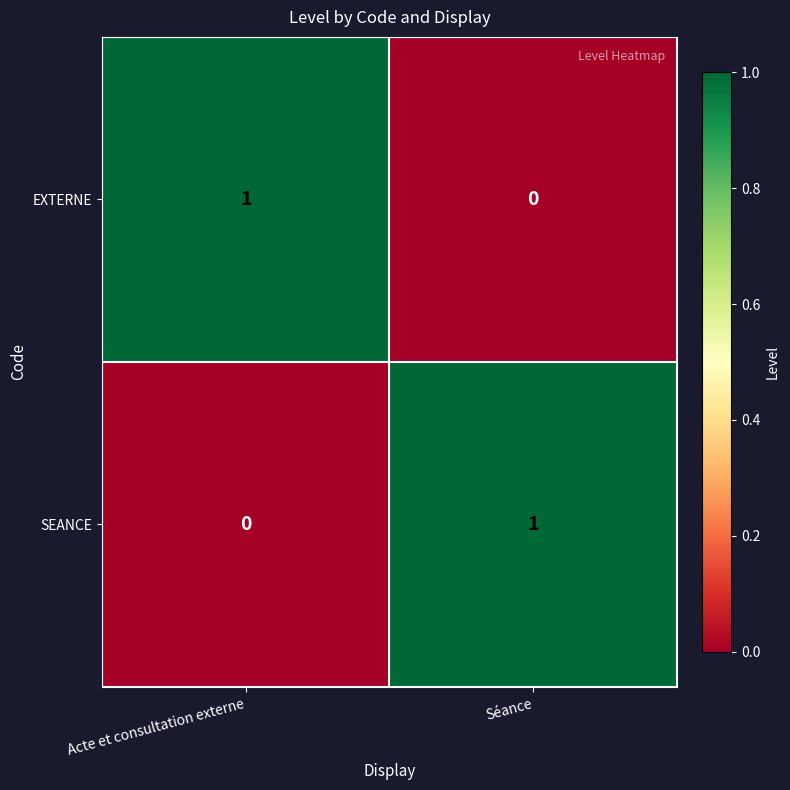

Reading left to right, list all the values displayed in this chart.

EXTERNE: Acte et consultation externe=1	Séance=0
SEANCE: Acte et consultation externe=0	Séance=1